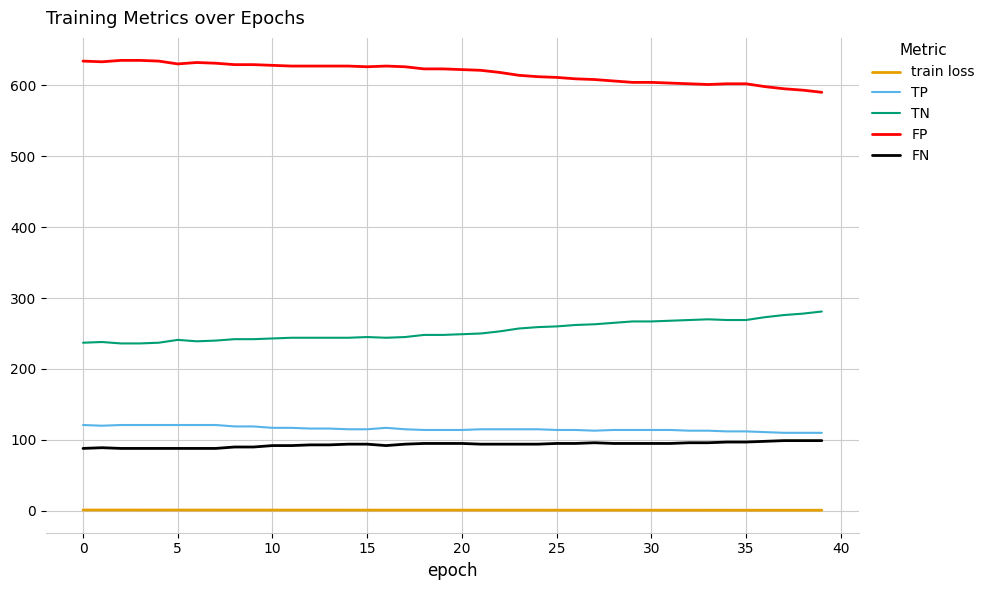

Is this an area chart (filled region under the line)?

No